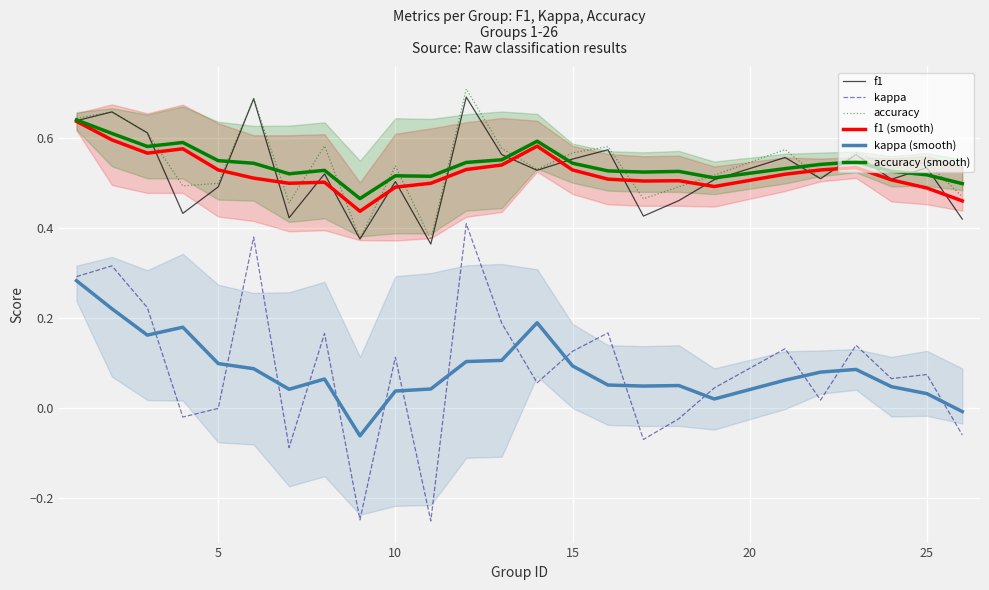

What is the smallest value displayed?

-0.2